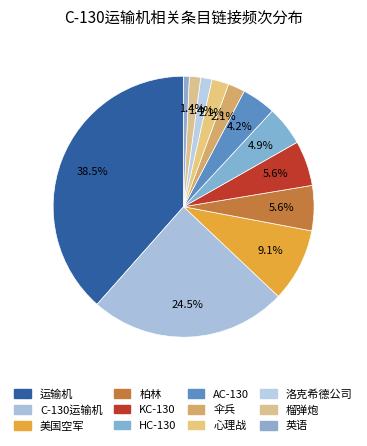

To the nearest percent, what is the difference between the 伞兵 and 美国空军 slice percentages?

7%